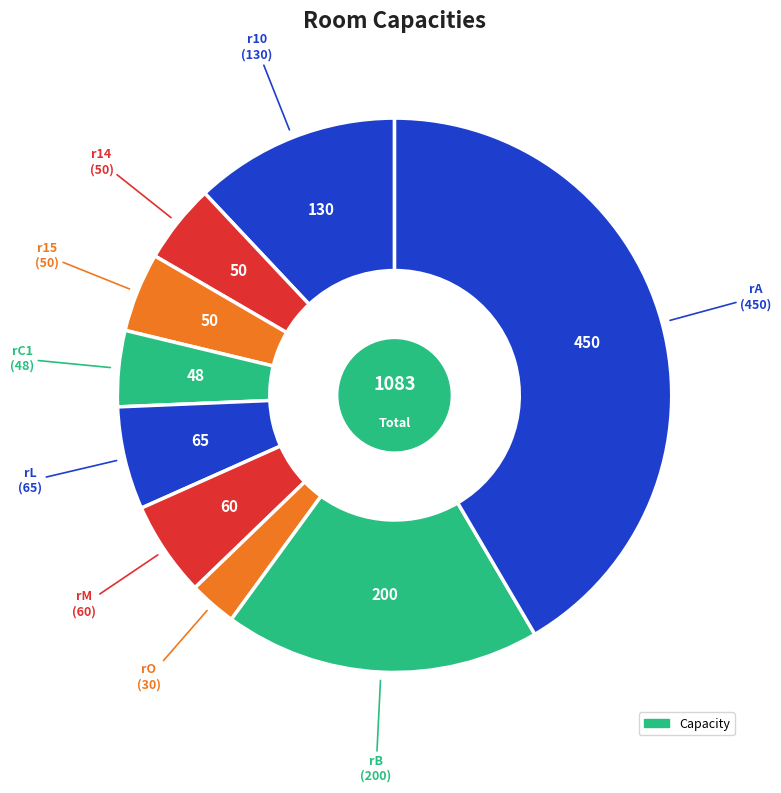

How many segments does this pie chart have?

9